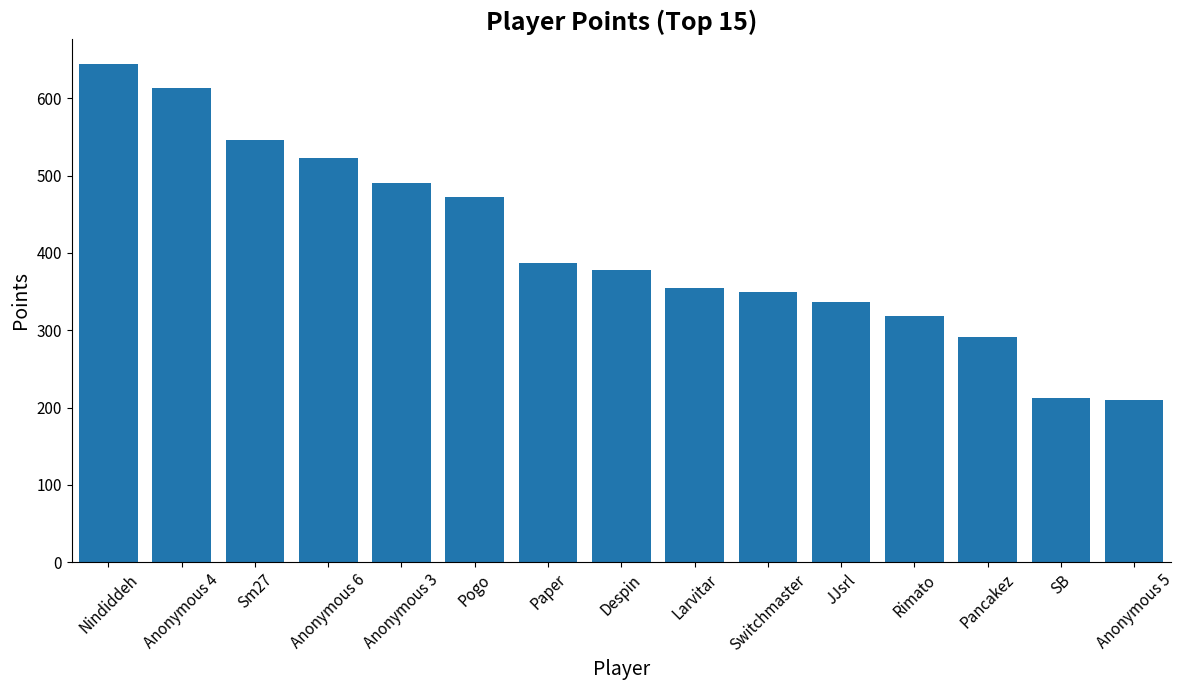

Is it true that the value at Nindiddeh is 645?

True